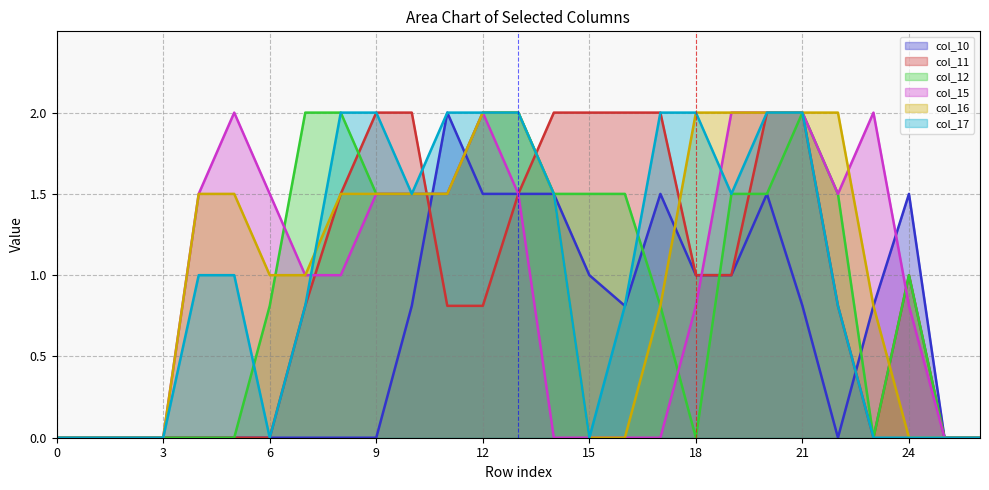

How many lines are shown in the chart?

6